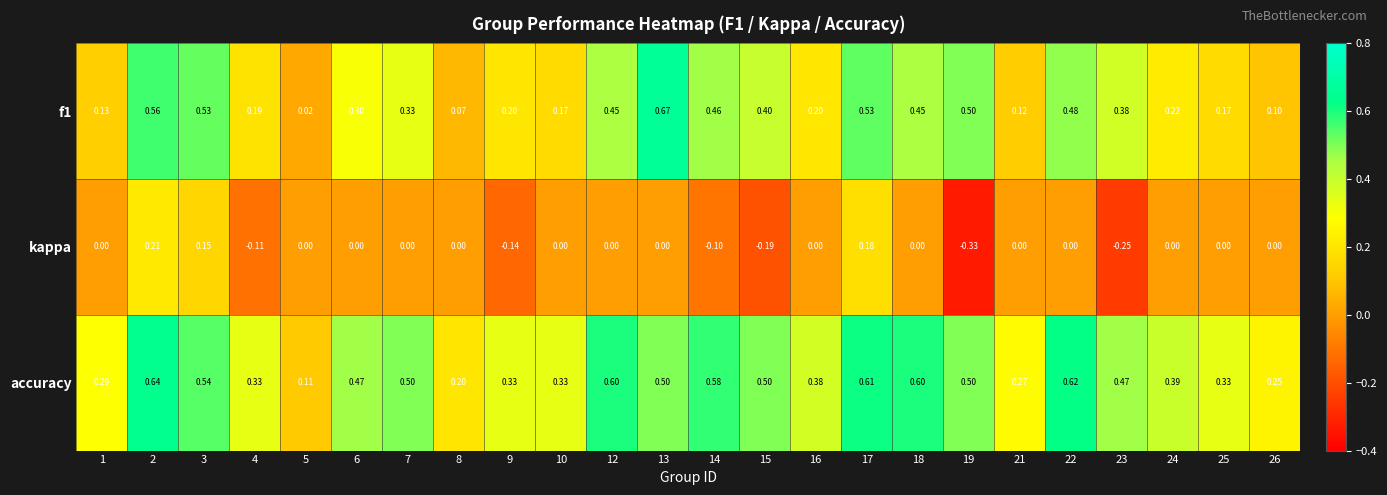

Is the value of f1 at 15 greater than the value of accuracy at 8?

Yes